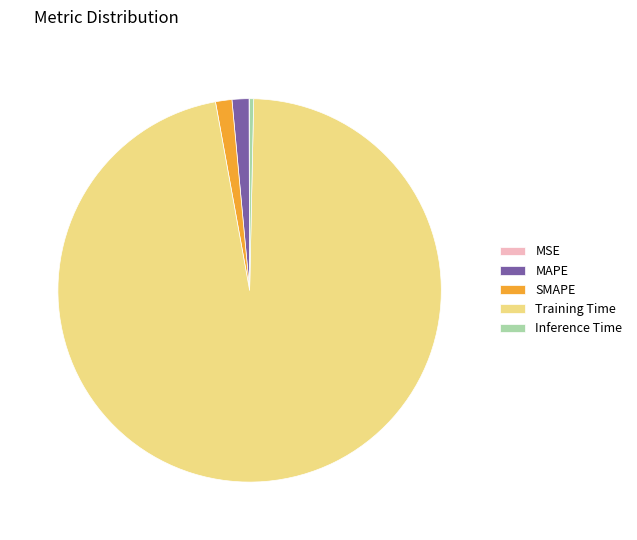

Combined, do Training Time and MAPE account for over 50%?

Yes